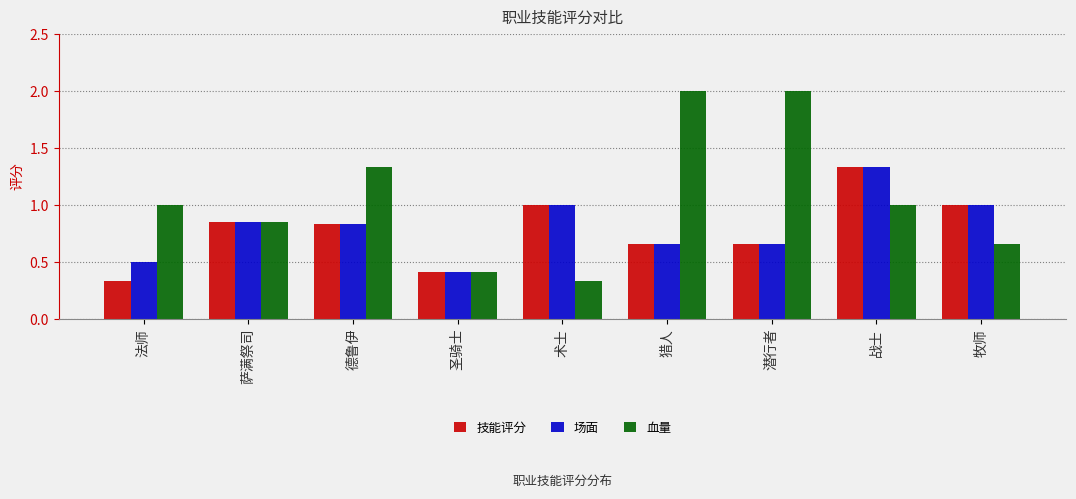

Is it true that 技能评分 equals 0.4 at 圣骑士?

True